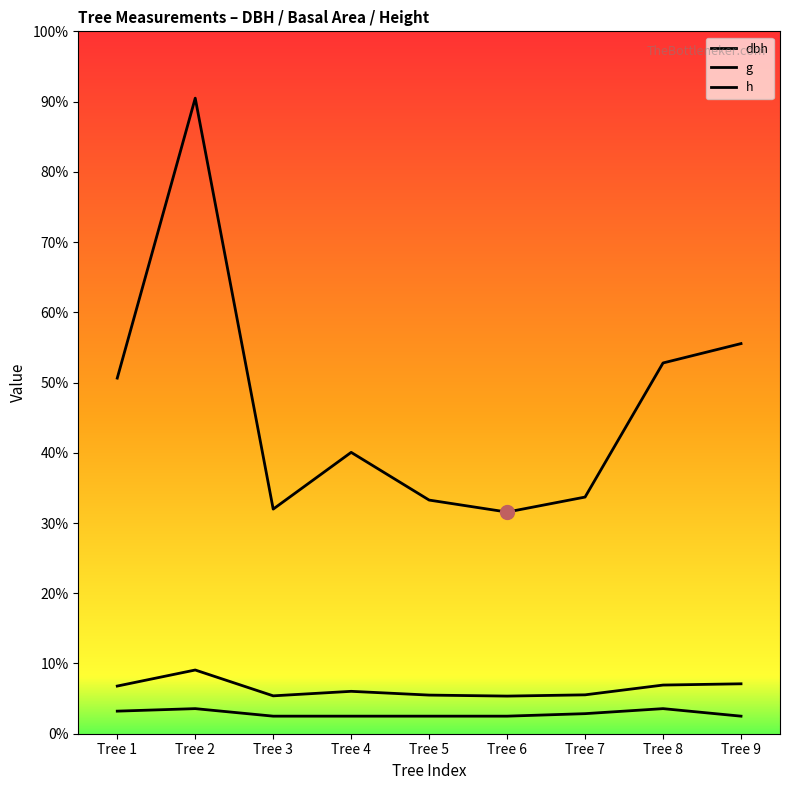

Rank the categories by g value from highest to lowest.

Tree 2, Tree 9, Tree 8, Tree 1, Tree 4, Tree 7, Tree 5, Tree 3, Tree 6